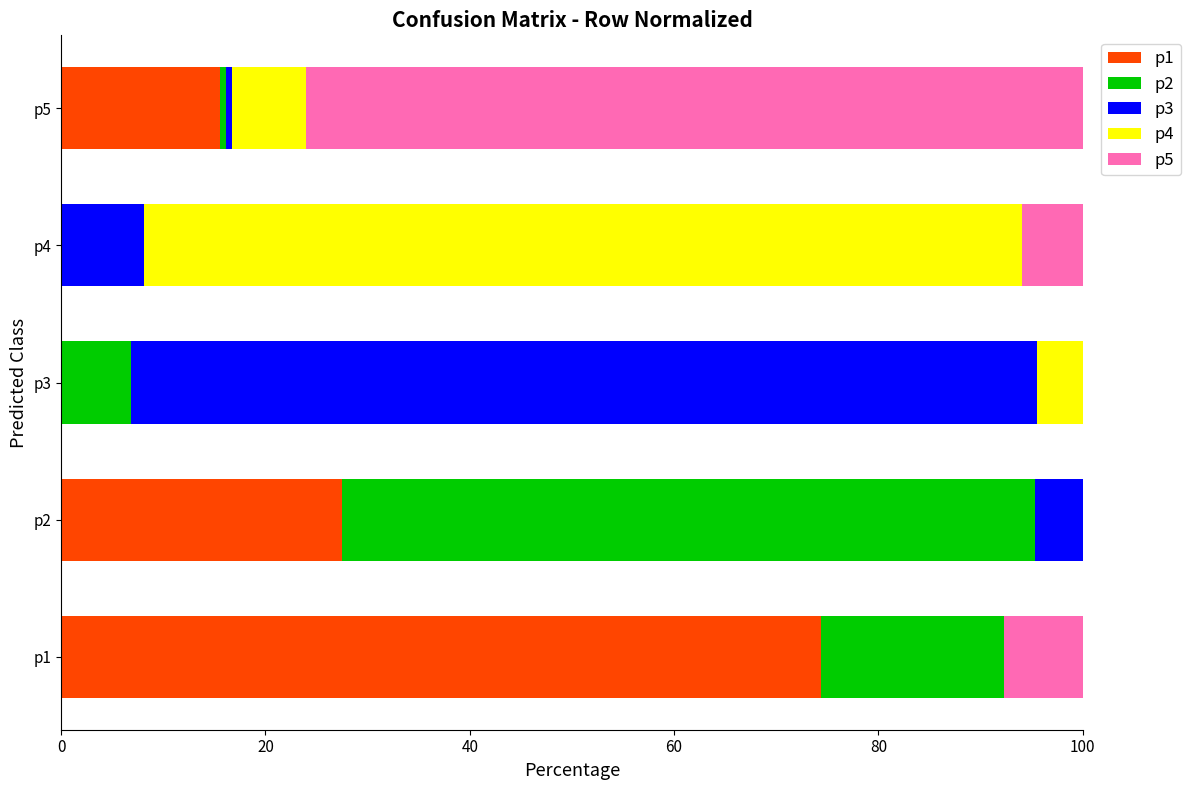

What is the total value across all series at p3?

100.0